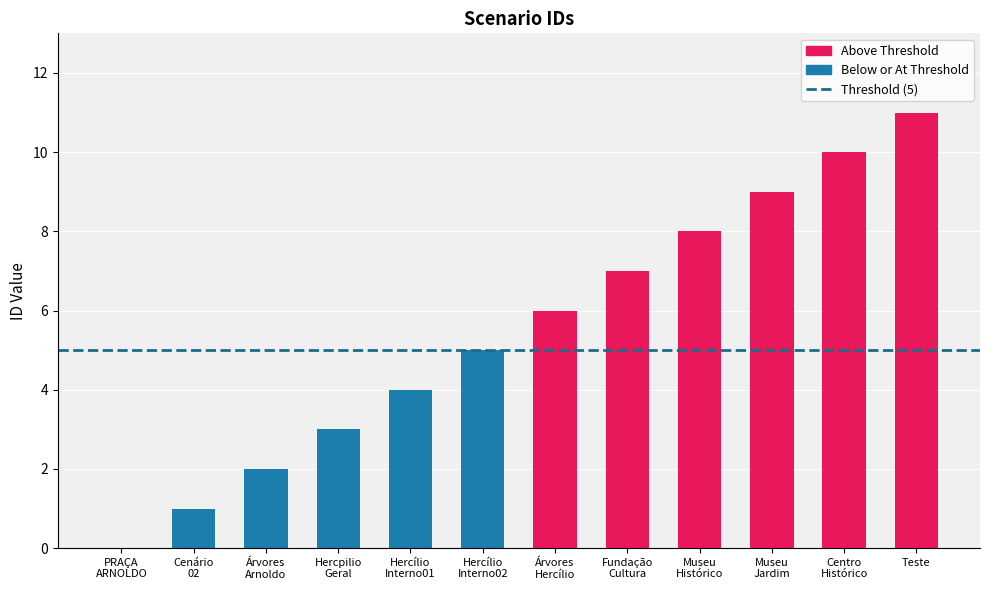

What is the maximum value shown in the chart?

11